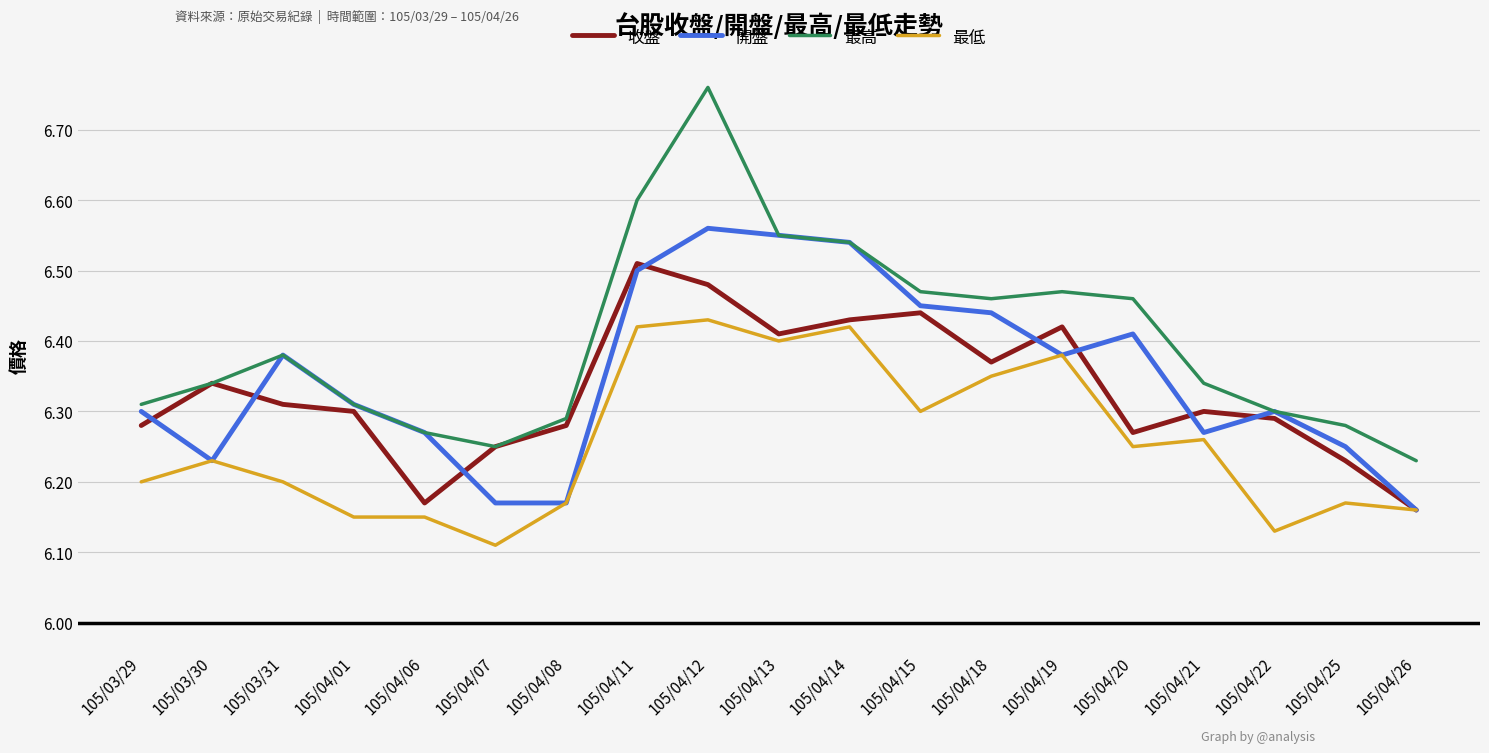

Which series has the largest range (max minus min)?

最高